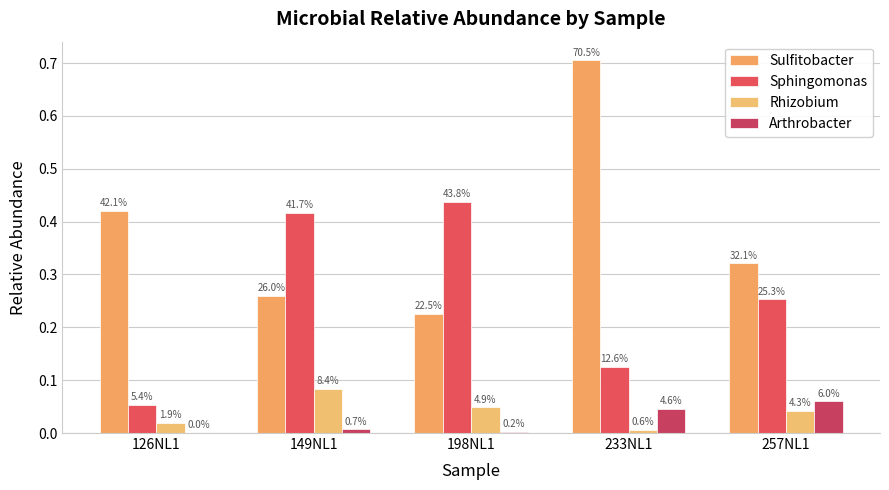

At which label does Arthrobacter reach its minimum?

126NL1